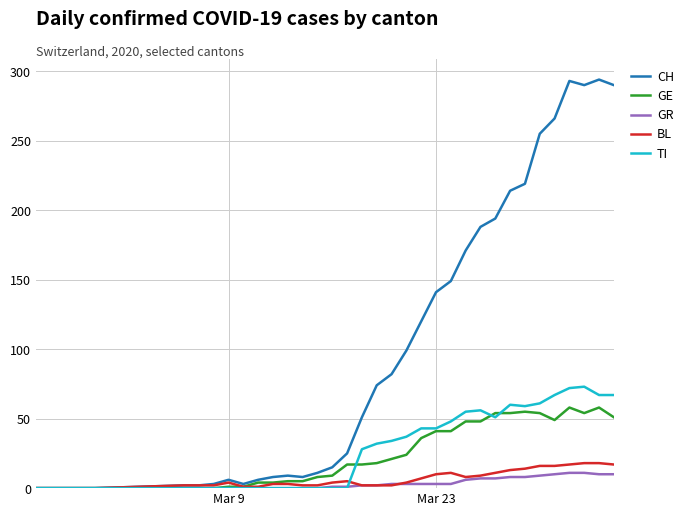

Which series has the largest range (max minus min)?

CH